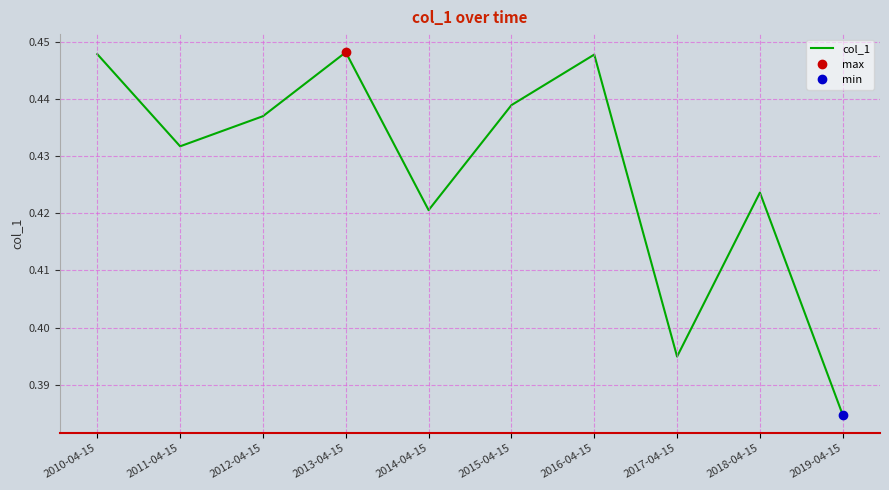

What is the value of the 4th point from the left?

0.4